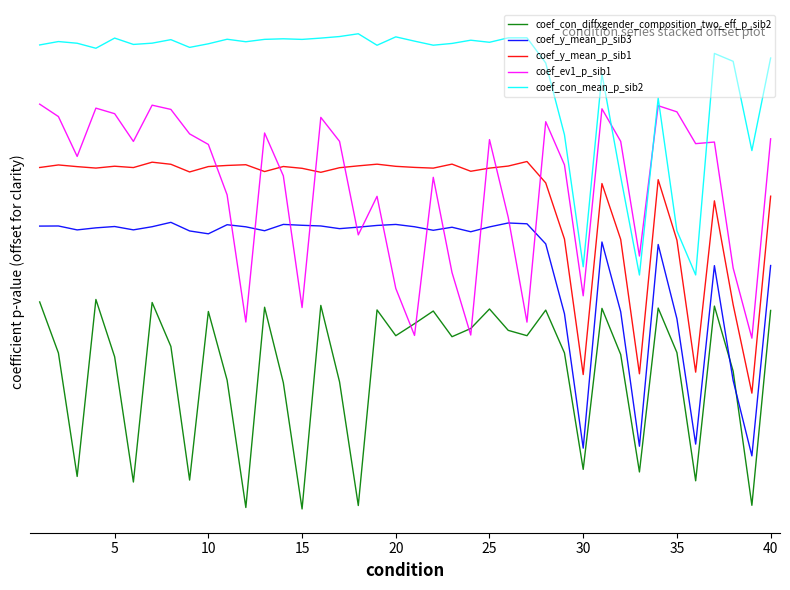

What are all the series names shown in the legend?

coef_con_diffxgender_composition_two_eff_p_sib2, coef_y_mean_p_sib3, coef_y_mean_p_sib1, coef_ev1_p_sib1, coef_con_mean_p_sib2